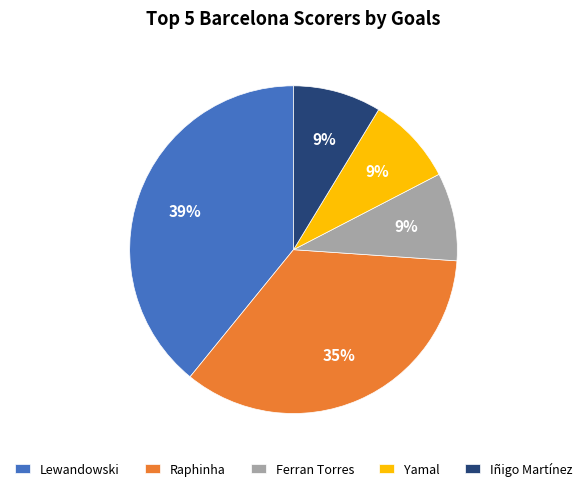

To the nearest percent, what portion does Lewandowski represent?

39%